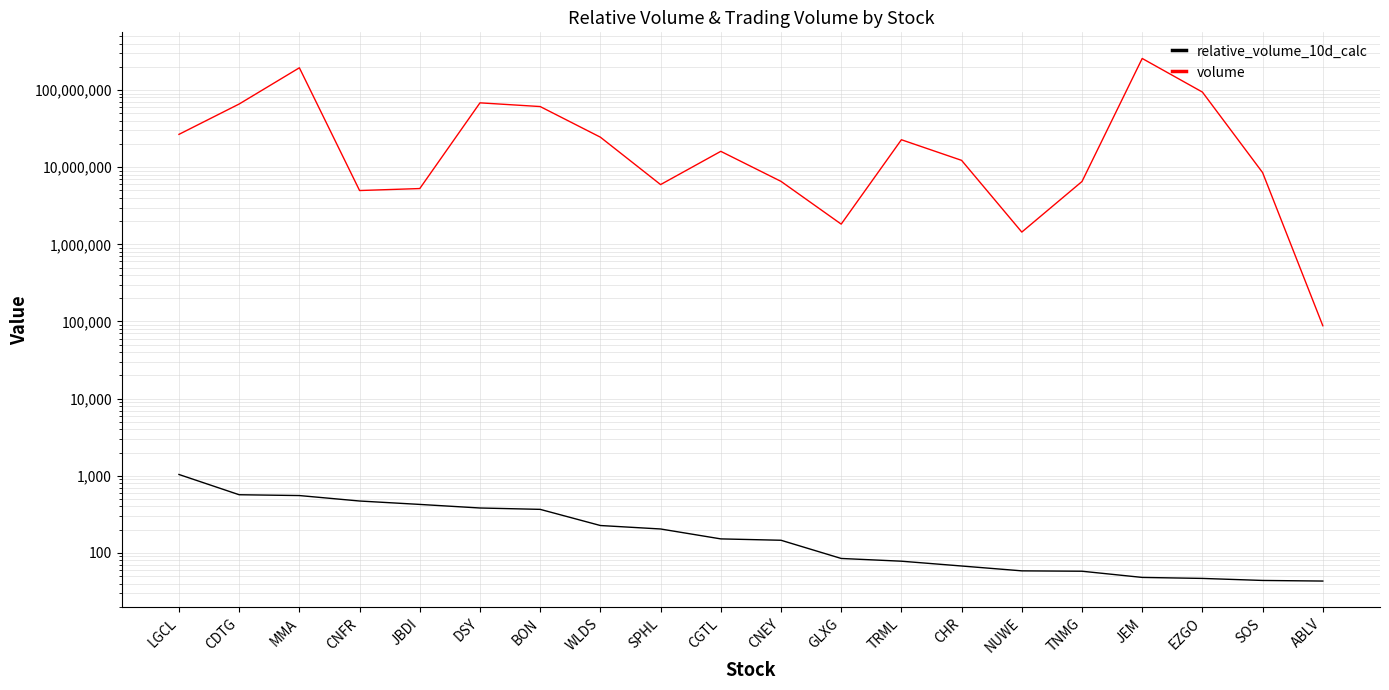

Which label corresponds to the largest value in the chart?

JEM